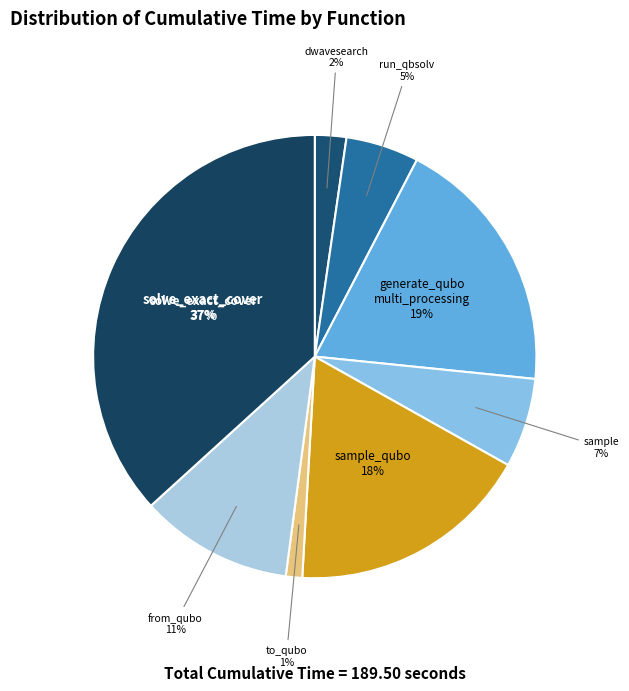

True or false: to_qubo accounts for 1% of the total.

True